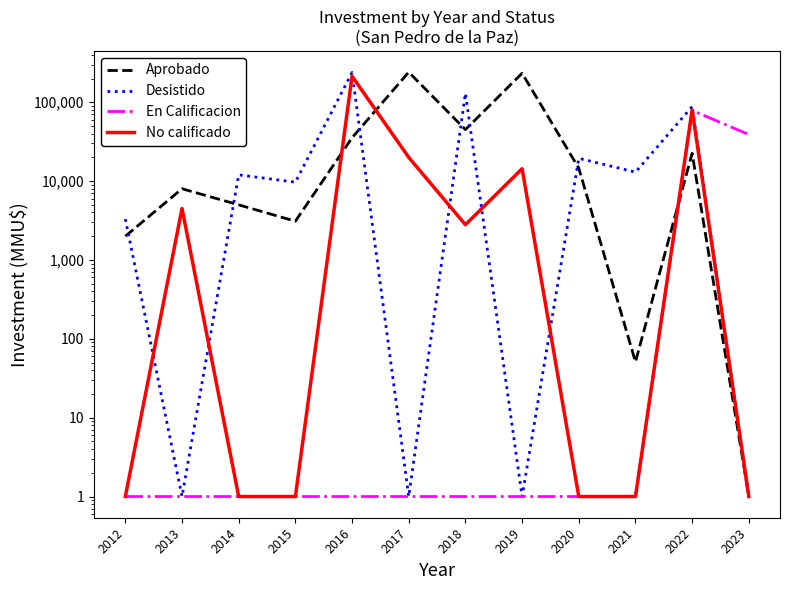

At which category does En Calificacion reach its first local peak?

2022